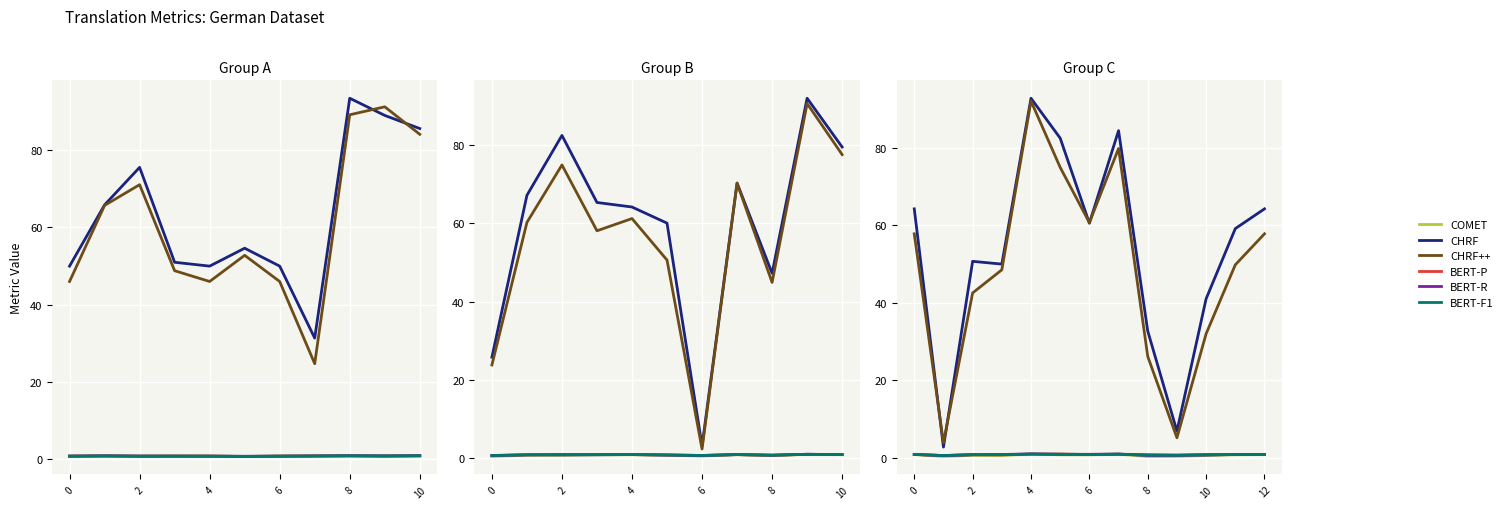

Which series has the largest range (max minus min)?

CHRF